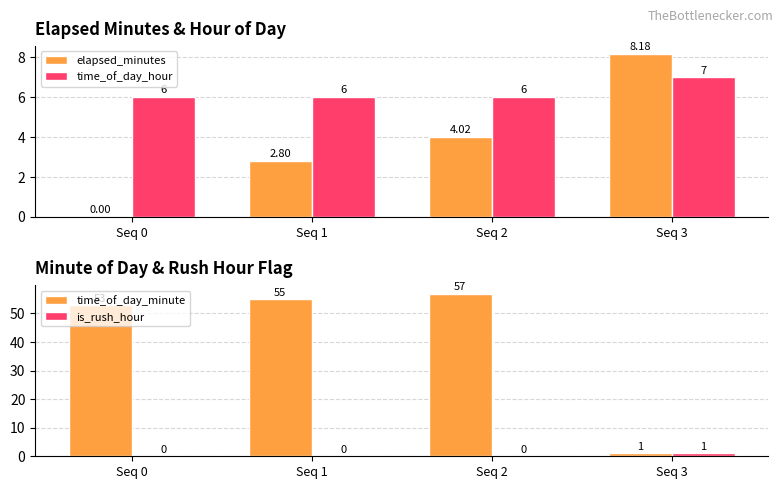

What is the average value of the time_of_day_hour series?

6.2